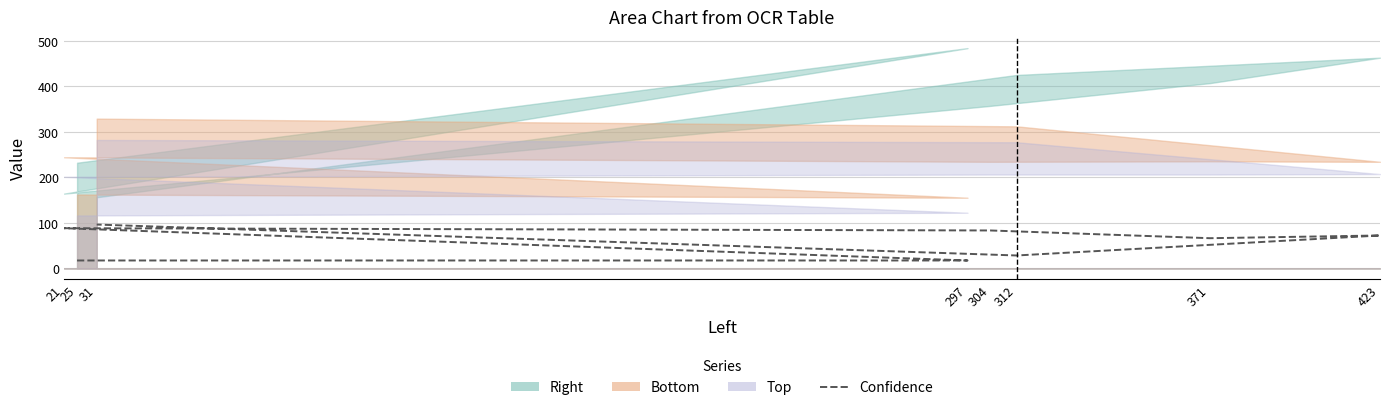

Rank the categories by value from lowest to highest.

25, 297, 312, 371, 423, 304, 21, 31